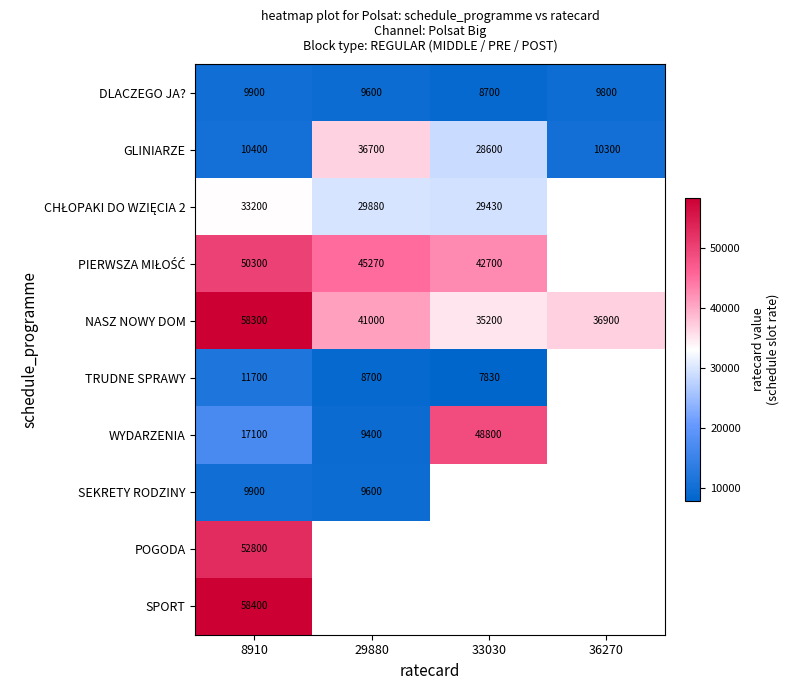

Is it true that TRUDNE SPRAWY equals 11700 at 8910?

True